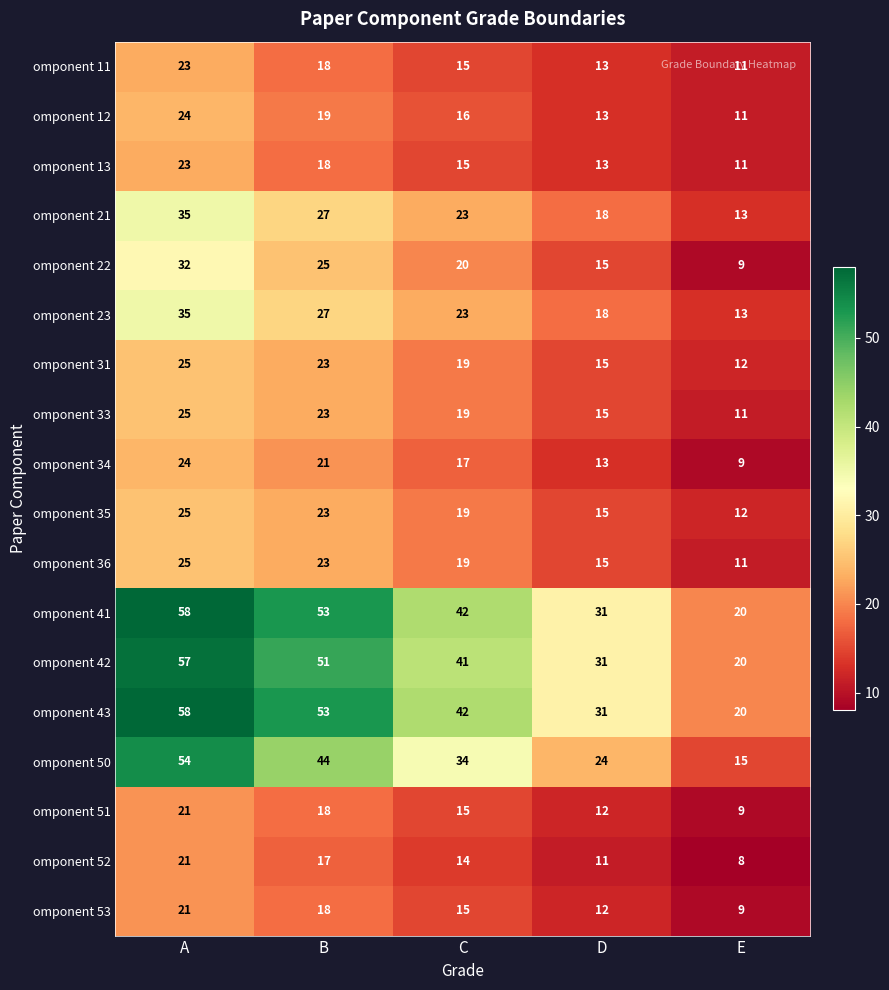

Rank the categories by omponent 52 value from highest to lowest.

A, B, C, D, E